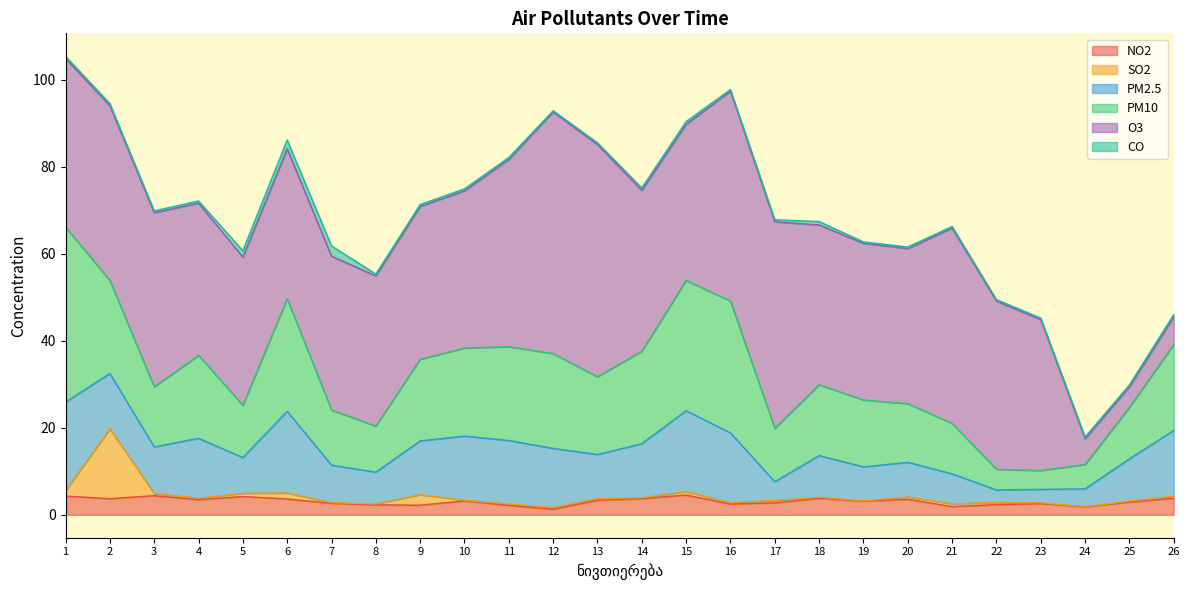

Does the chart have visible grid lines?

No